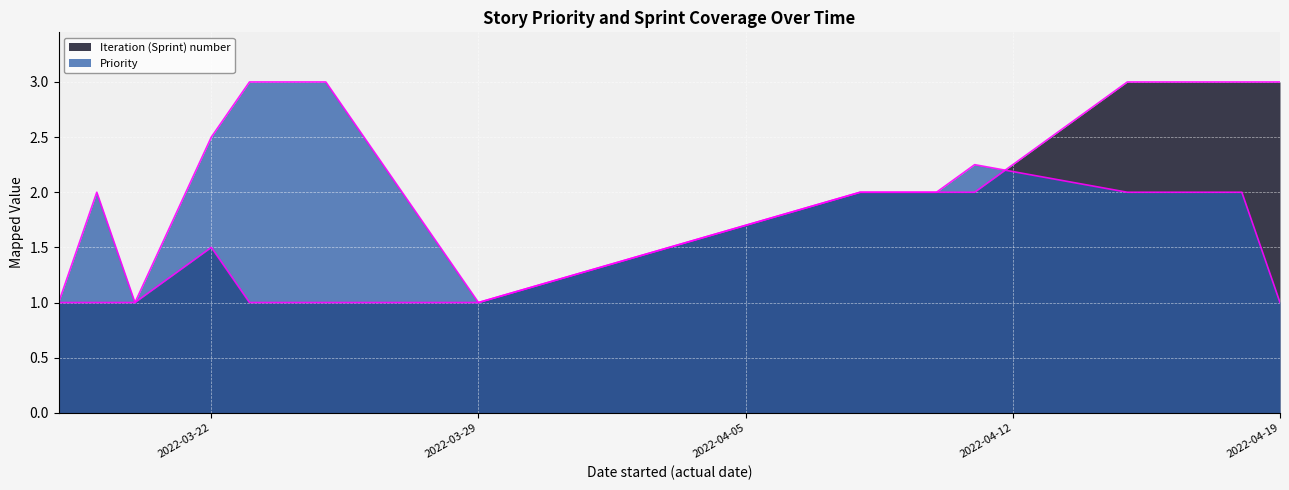

How many times do Iteration (Sprint) number and Priority cross each other?

1